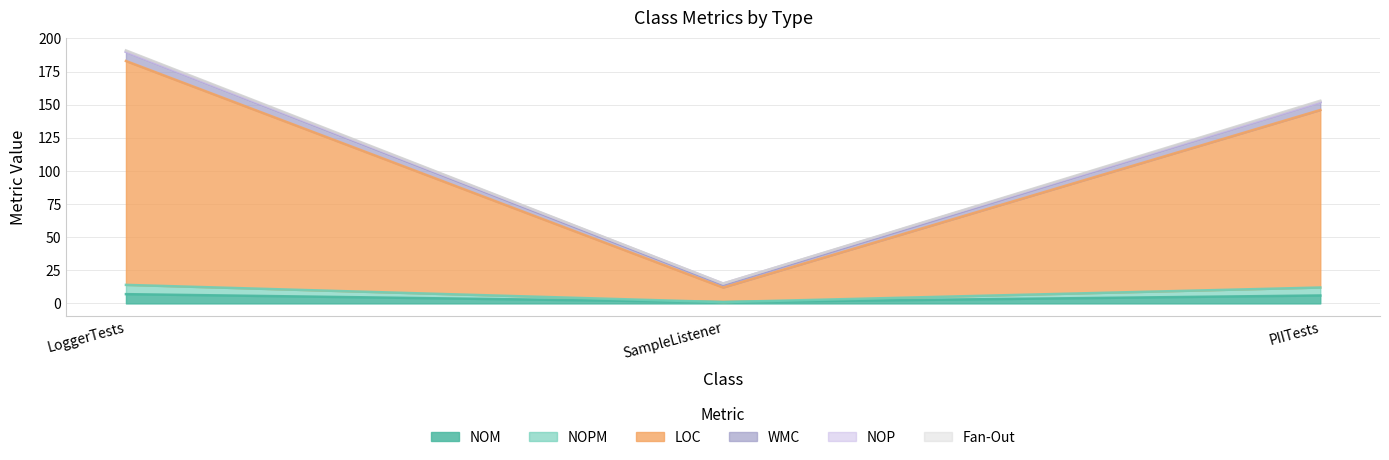

What is the highest value of the NOM series?

7